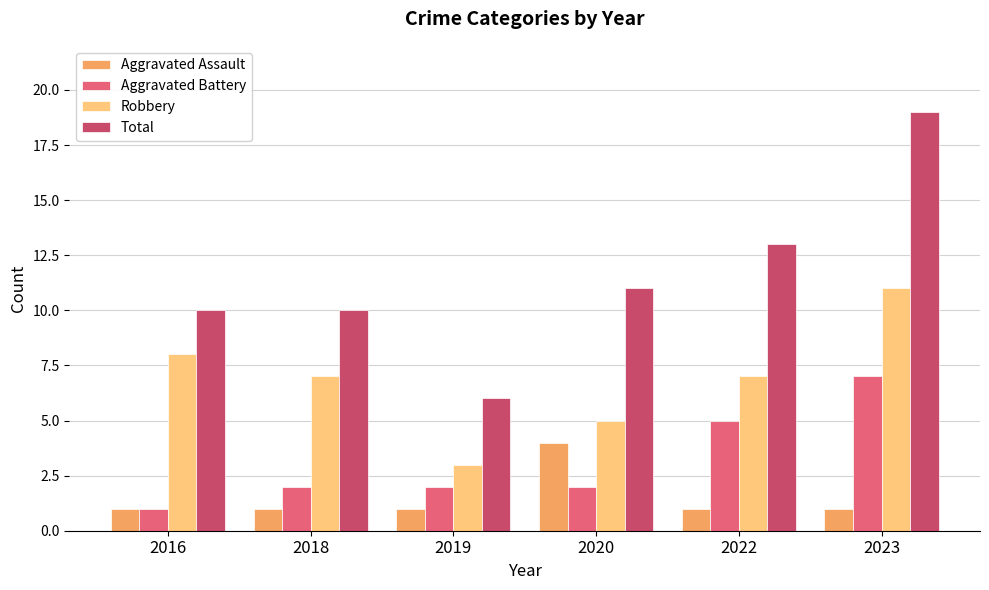

The value of Total at 2022 is 13. True or false?

True